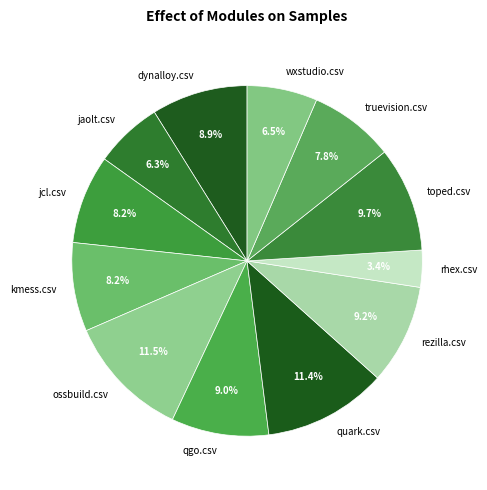

How many segments does this pie chart have?

12